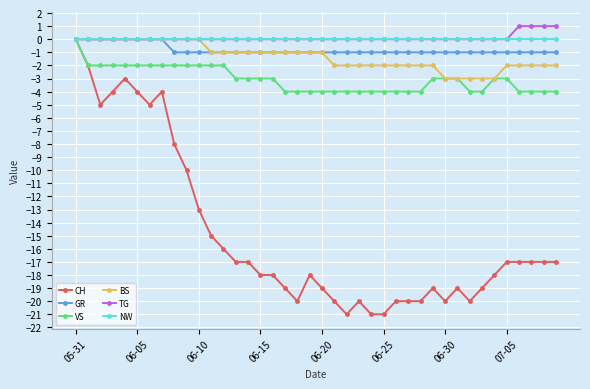

Which series has the widest spread of values?

CH